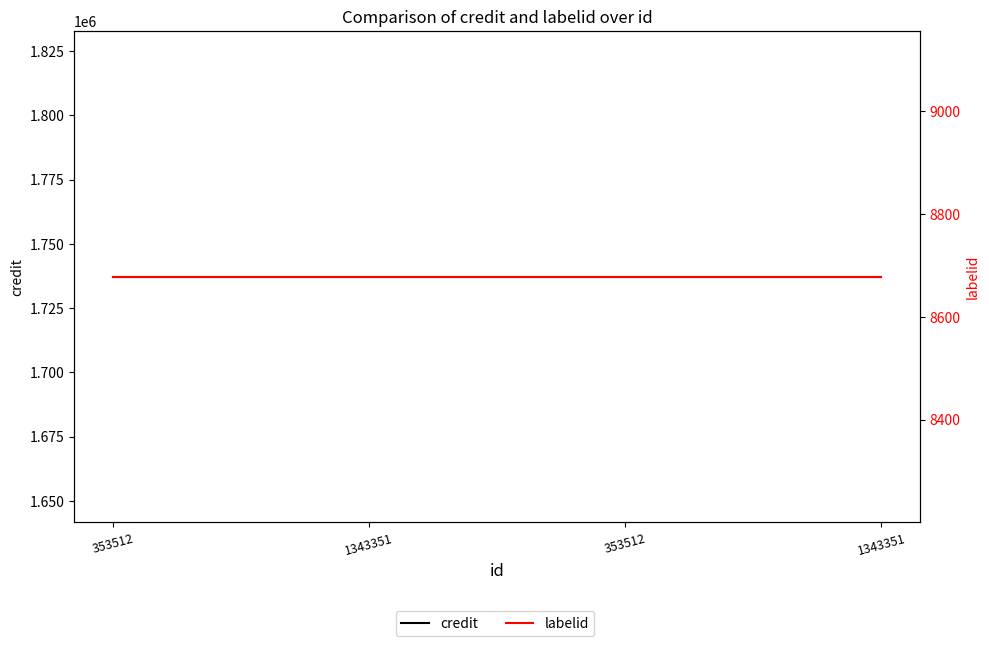

Which series changed the most between 1343351 and 353512?

credit